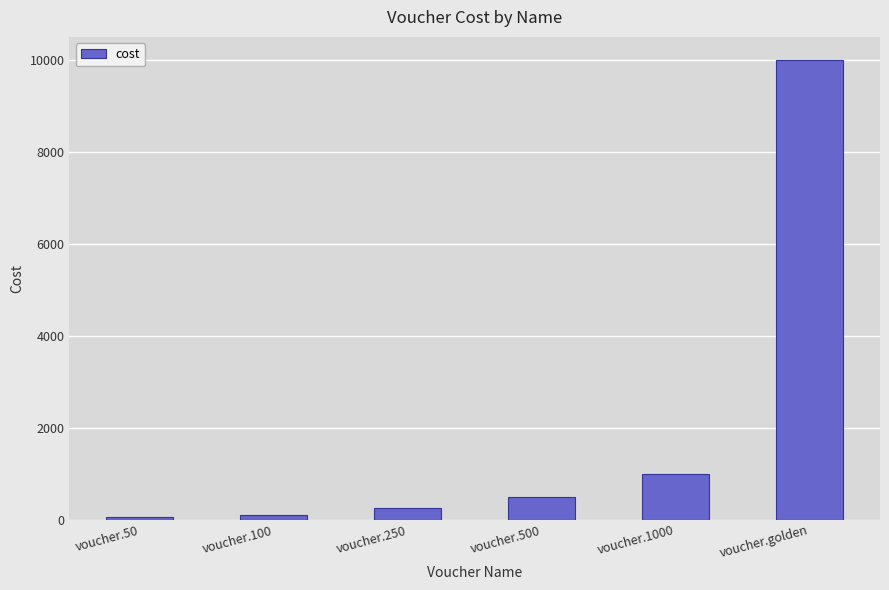

The value at voucher.1000 is 1000. True or false?

True